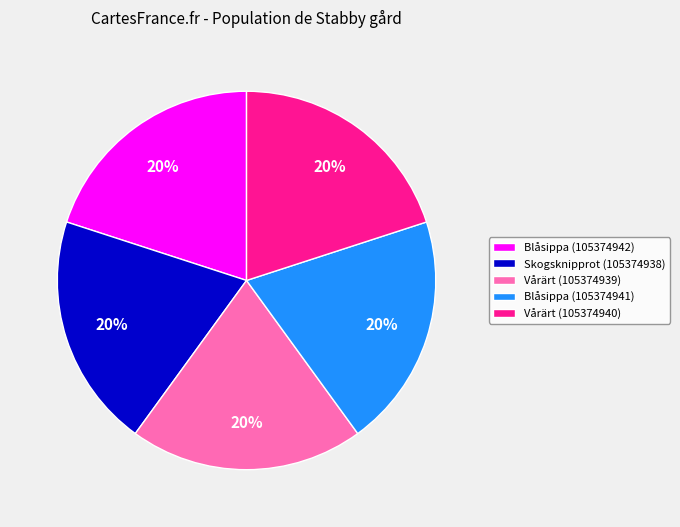

Approximately how many times larger is the value at Vårärt (105374939) compared to Blåsippa (105374942)?

1.0